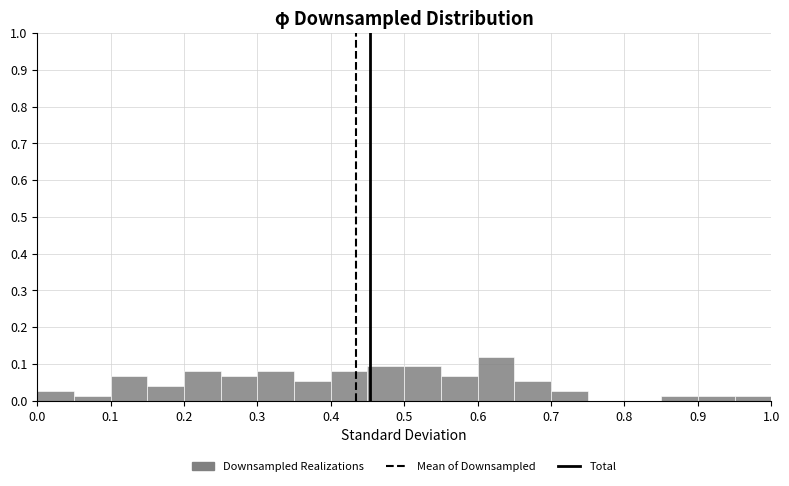

How tall is the bar that spans 0.65 to 0.70 on the x-axis? The values are not printed on the chart, so give them approximately, as read against the axis.

0.05